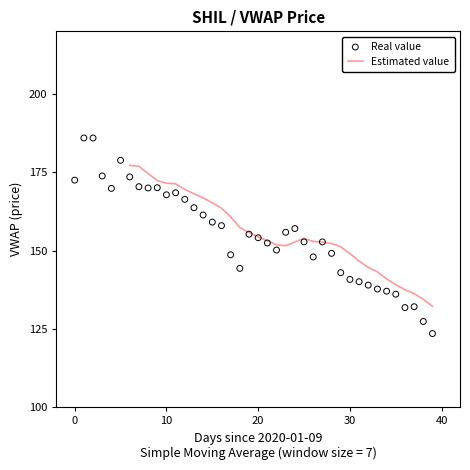

What is the lowest value of the Estimated value series?

132.2